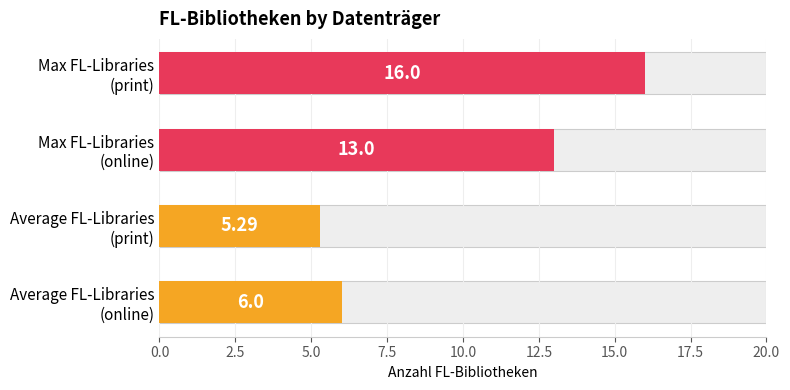

How many bars are there in total?

4